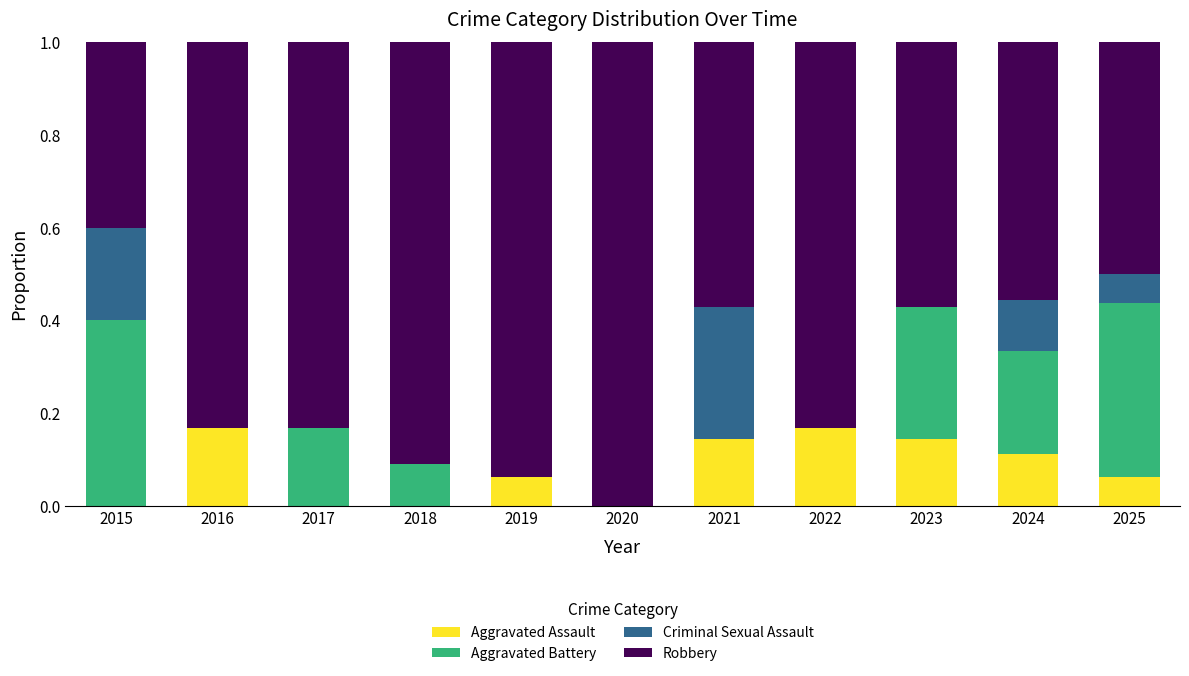

What is the total value across all series at 2022?

1.0